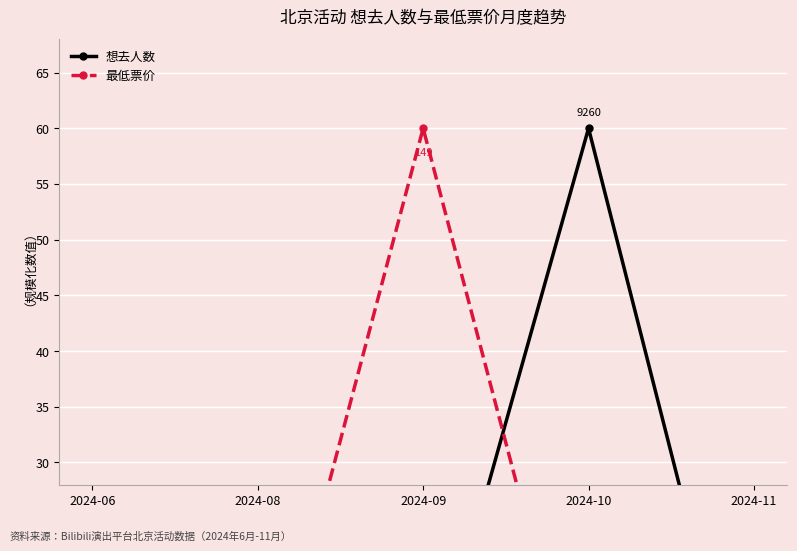

True or false: 最低票价 and 想去人数 cross at least once.

True